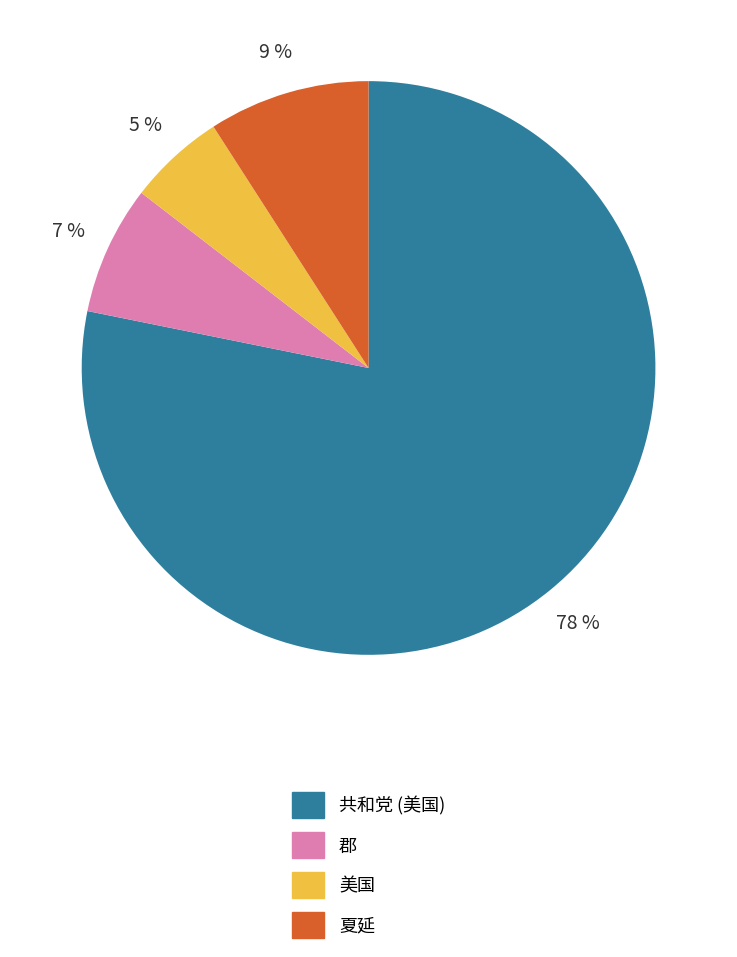

Is the sum of 美国 and 夏延 greater than half?

No